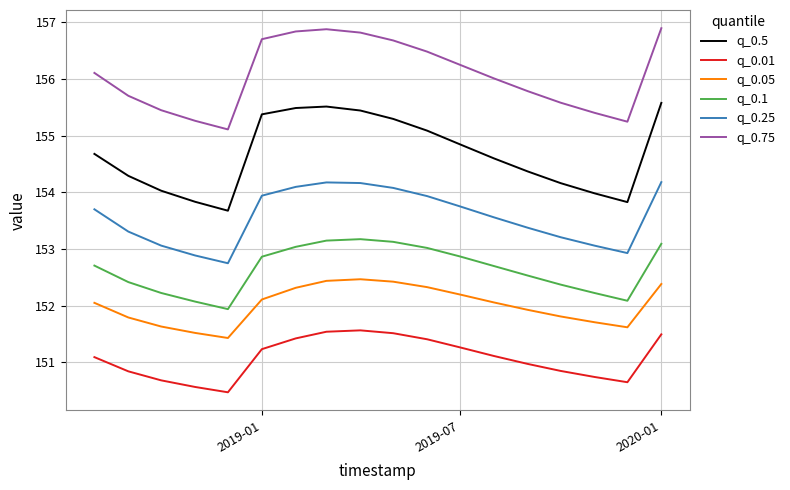

True or false: q_0.01 and q_0.75 cross at least once.

False